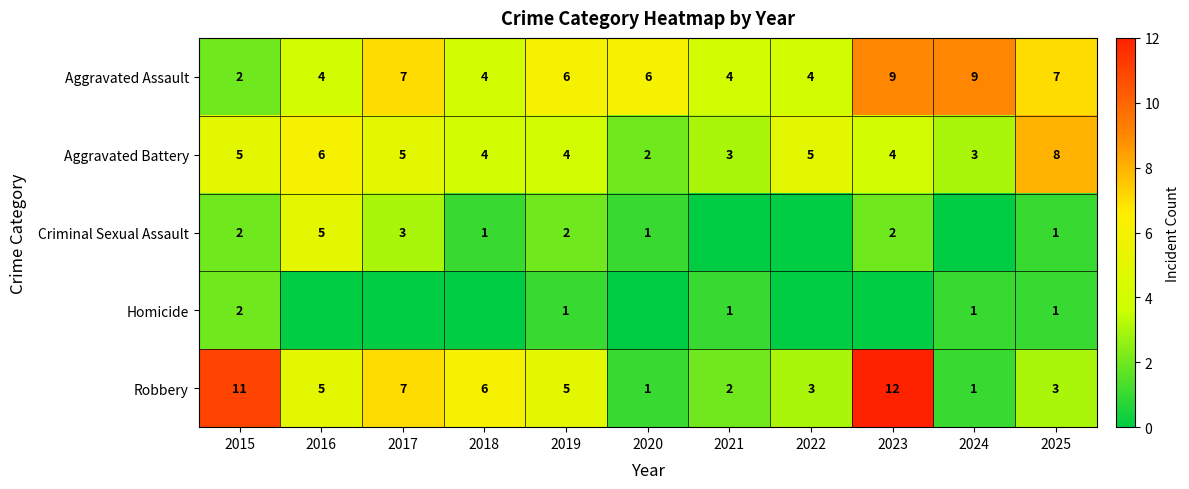

What is the difference between the maximum and minimum values in the Aggravated Battery series?

6